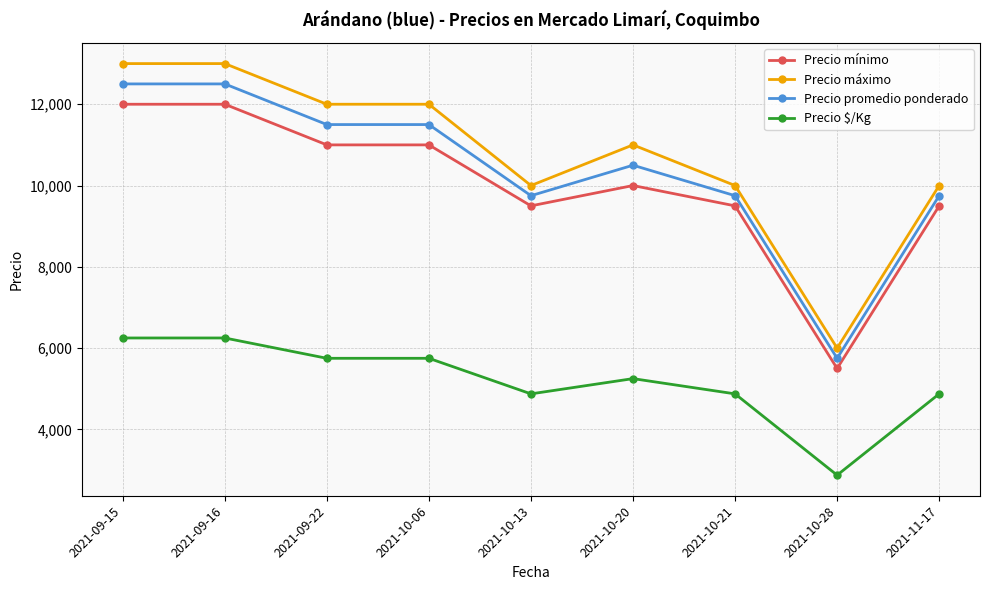

True or false: Precio promedio ponderado and Precio $/Kg cross at least once.

False